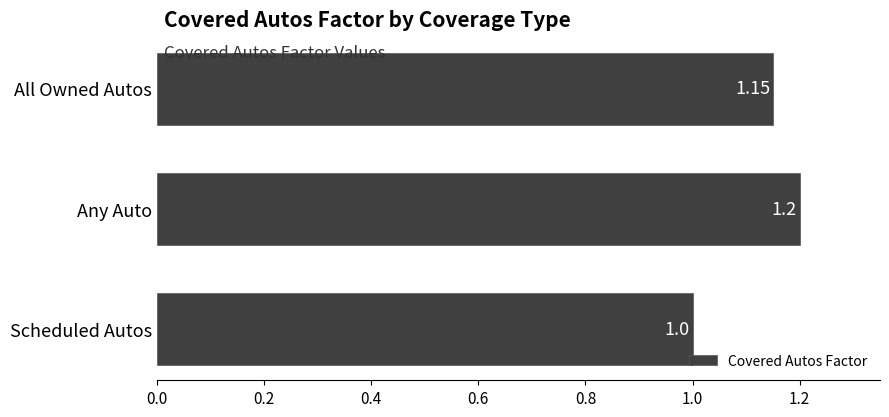

Between Any Auto and All Owned Autos, which is larger?

Any Auto